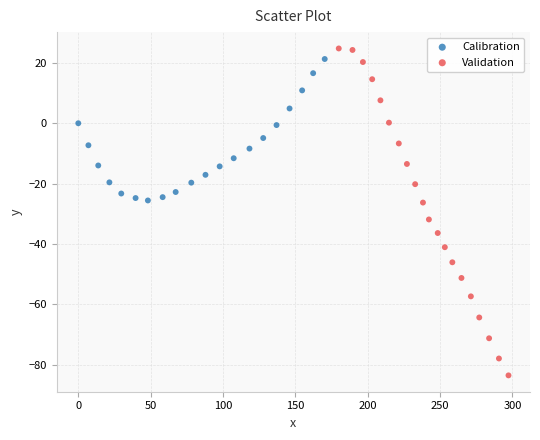

Which series has the largest Y range (max minus min)?

Validation